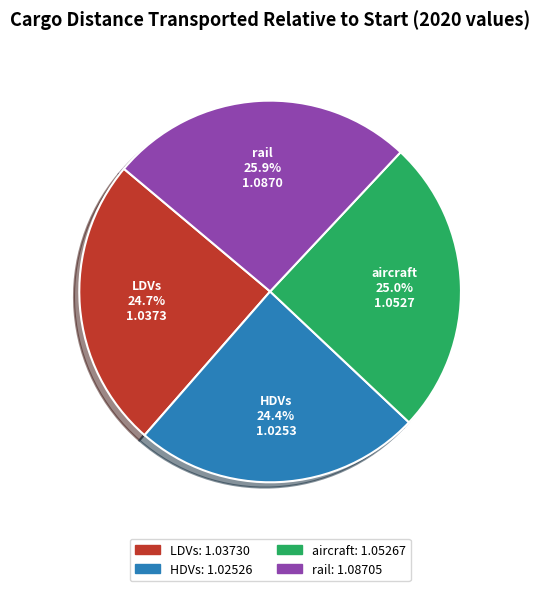

Is it true that aircraft is 33% of the pie?

False